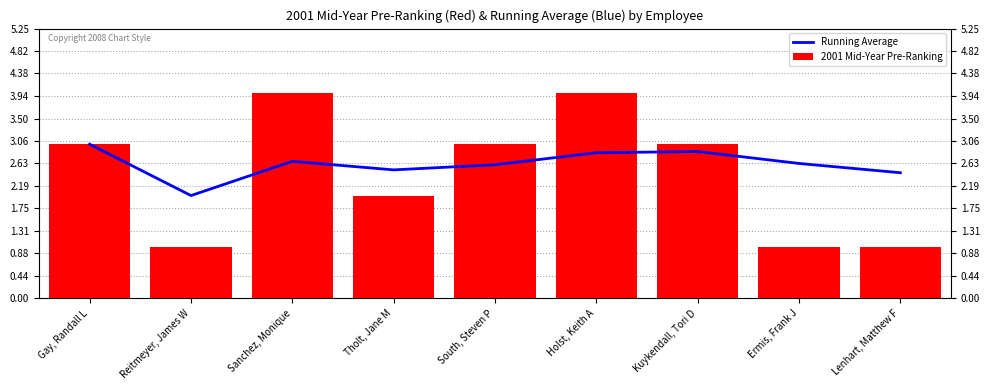

What is the spread (max minus min) of values at Sanchez, Monique?

1.3